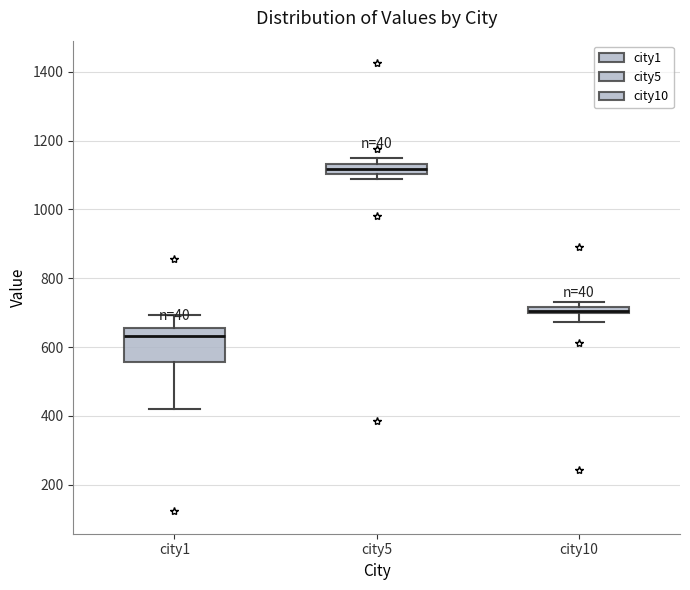

Which box is the tallest, from its lower edge to its upper edge?

city1